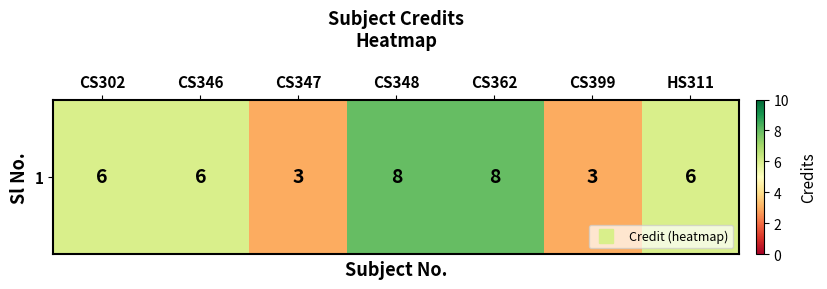

Approximately how many times larger is the value at CS348 compared to CS347?

2.7